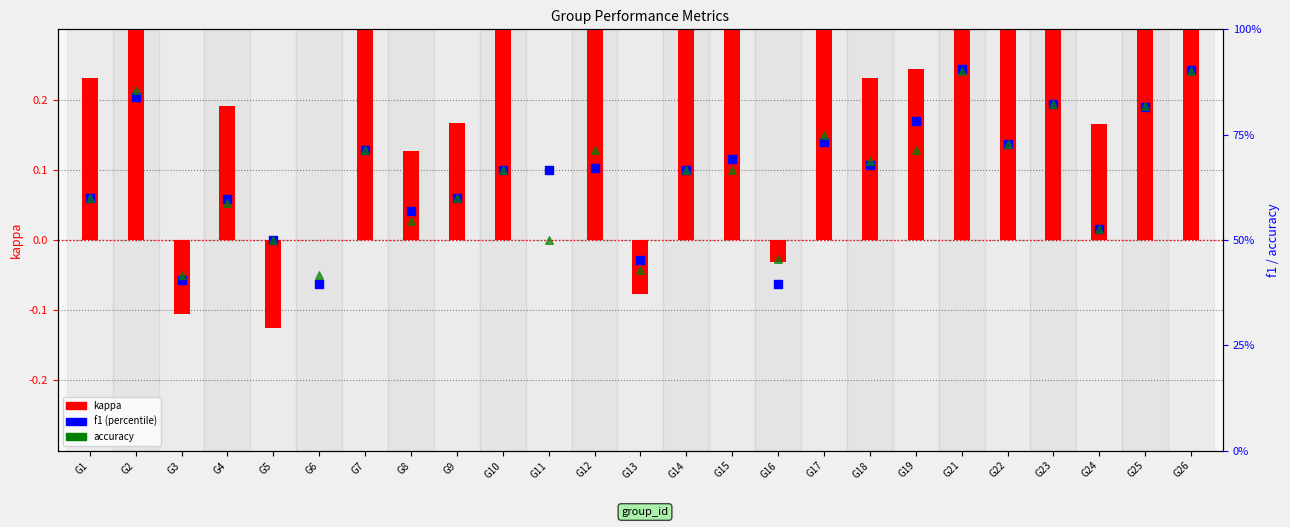

Is the value of f1 at G13 greater than the value of kappa at G11?

Yes